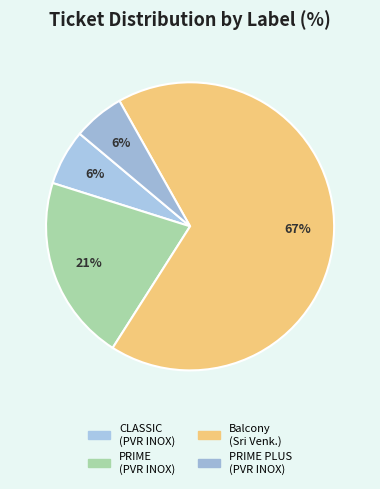

Does PRIME PLUS (PVR INOX) represent more than half of the total?

No